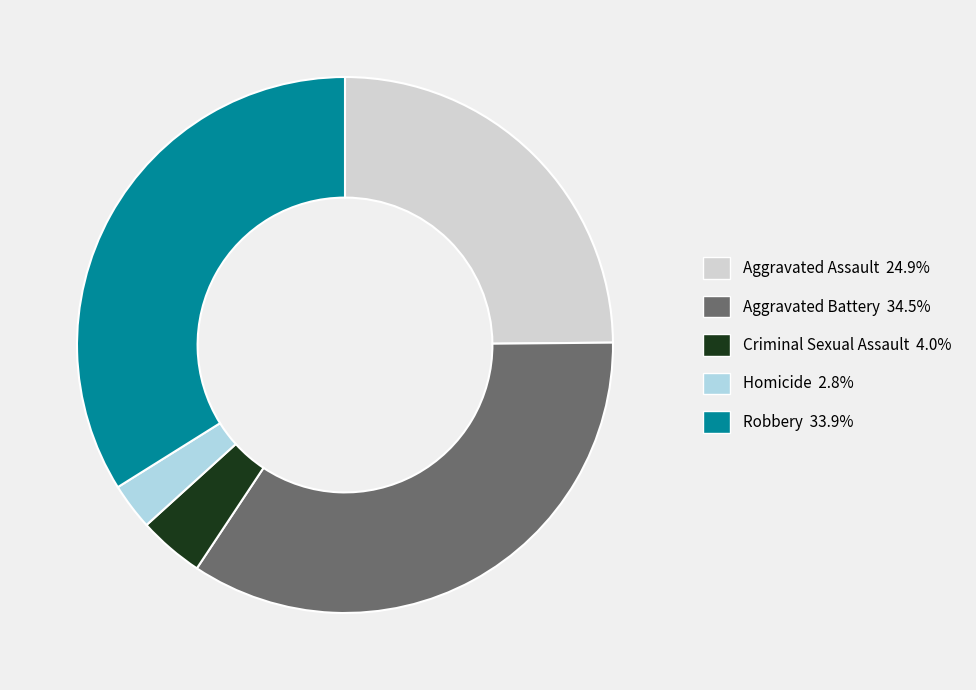

How many segments does this pie chart have?

5